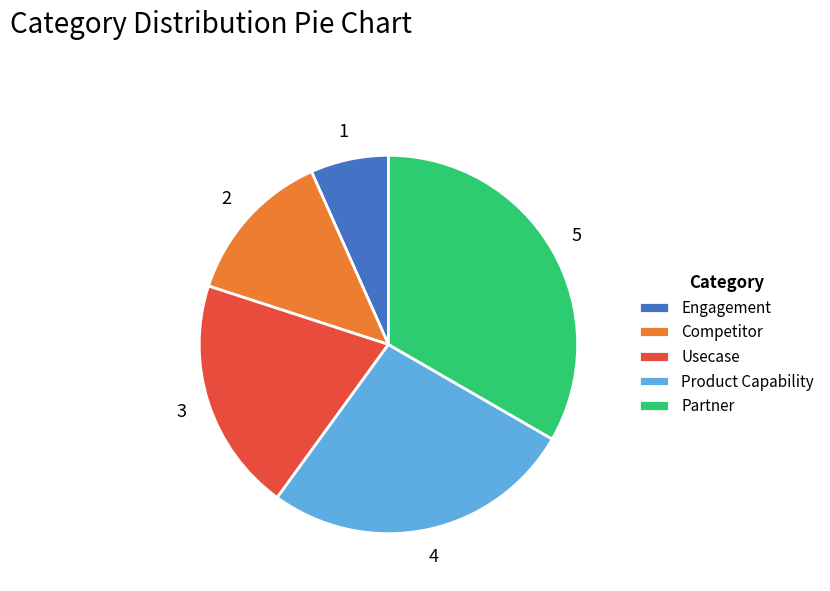

Rank the categories by value from highest to lowest.

Partner, Product Capability, Usecase, Competitor, Engagement